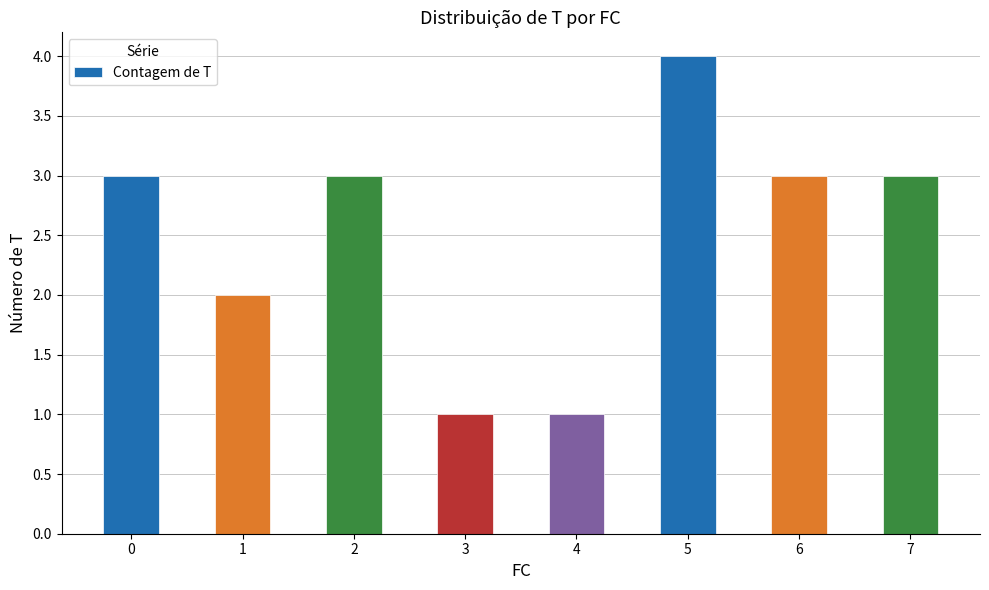

Reading left to right, transcribe all the data shown in this chart.

0=3	1=2	2=3	3=1	4=1	5=4	6=3	7=3